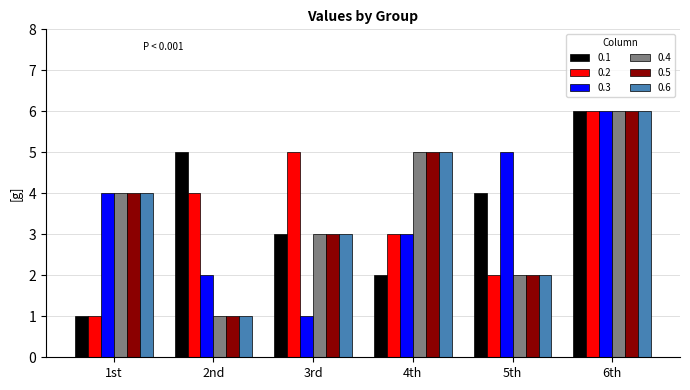

What is the sum of the 0.5 values at 6th and 5th?

8